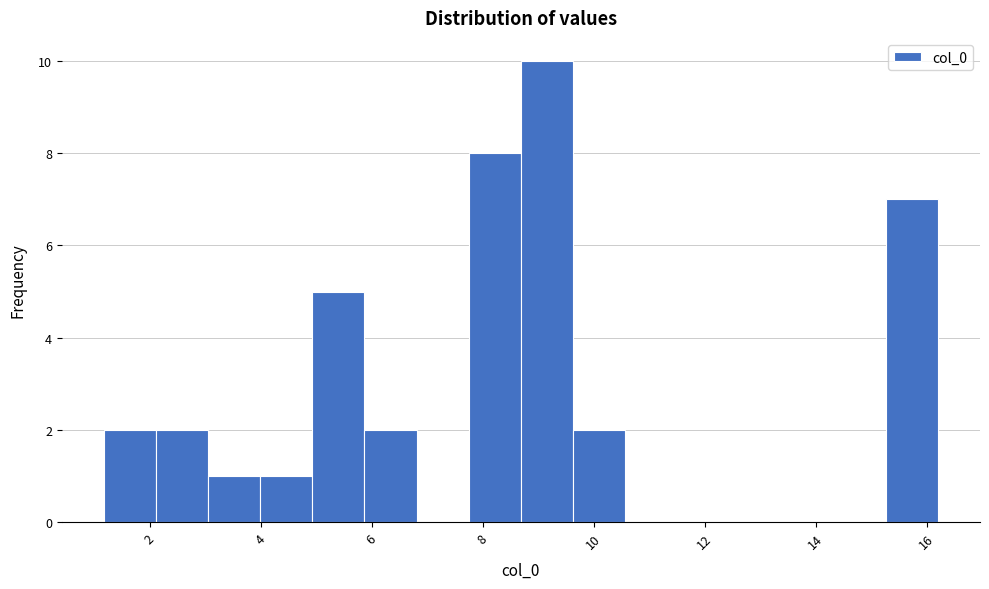

What is the height of the bar covering 2.2 to 3.0 on the x-axis? Neither the bar edges nor the heights are printed on the chart, so give them approximately, as read against the axes.

2